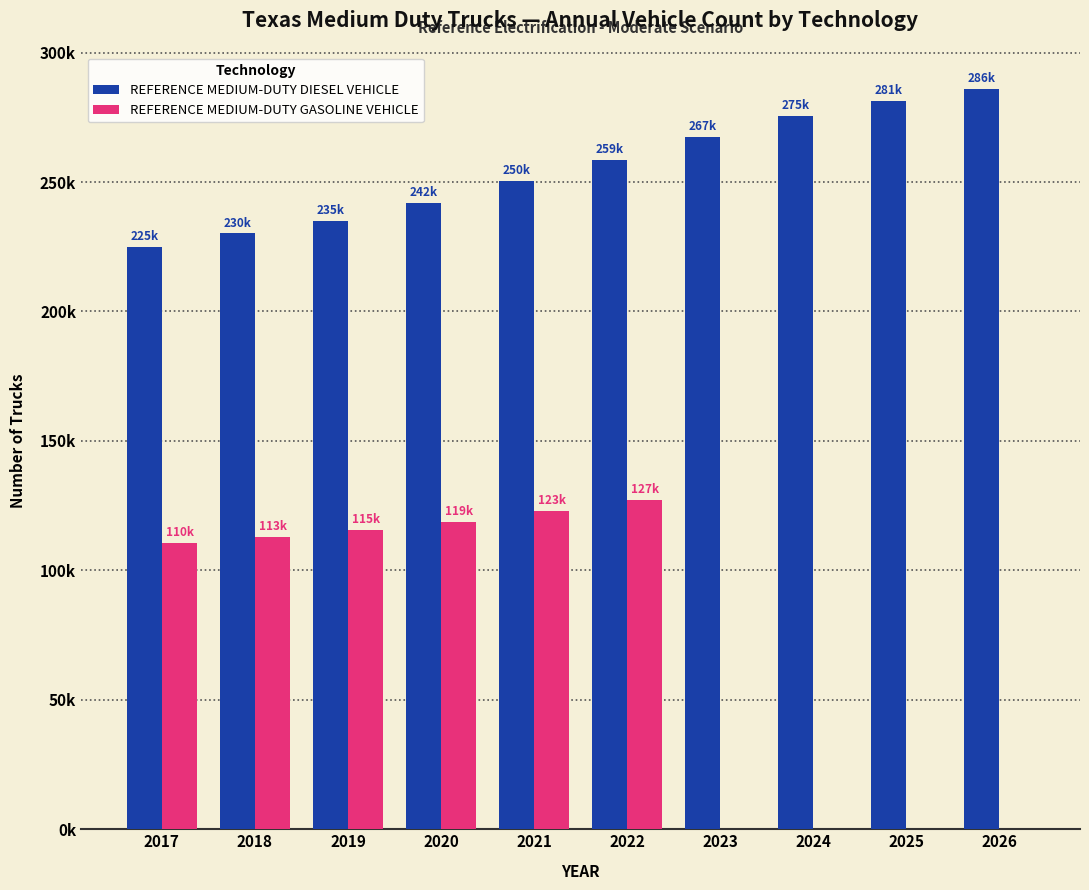

What is the total value across all series at 2022?

385.7